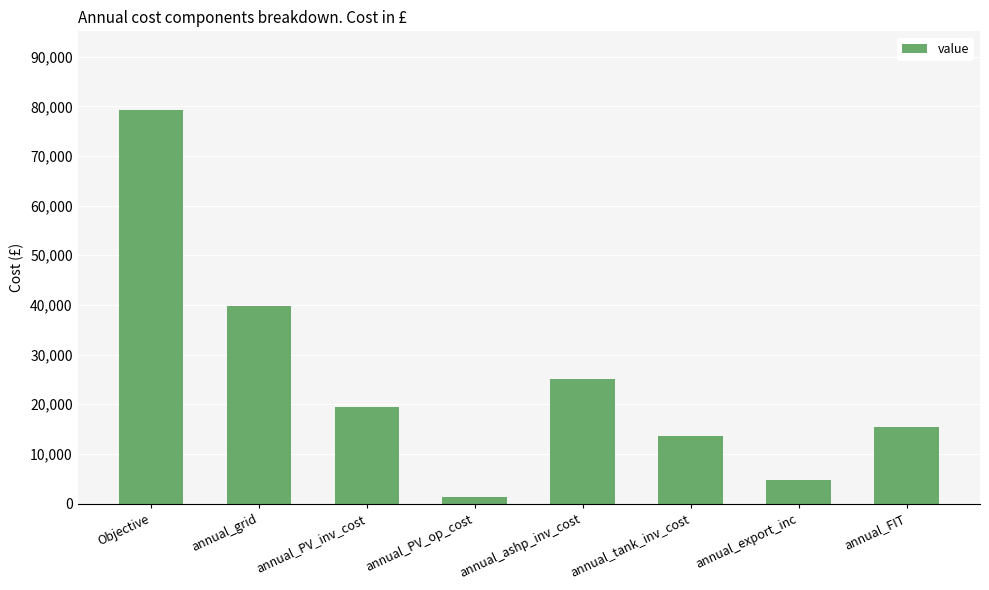

How many bars are there in total?

8